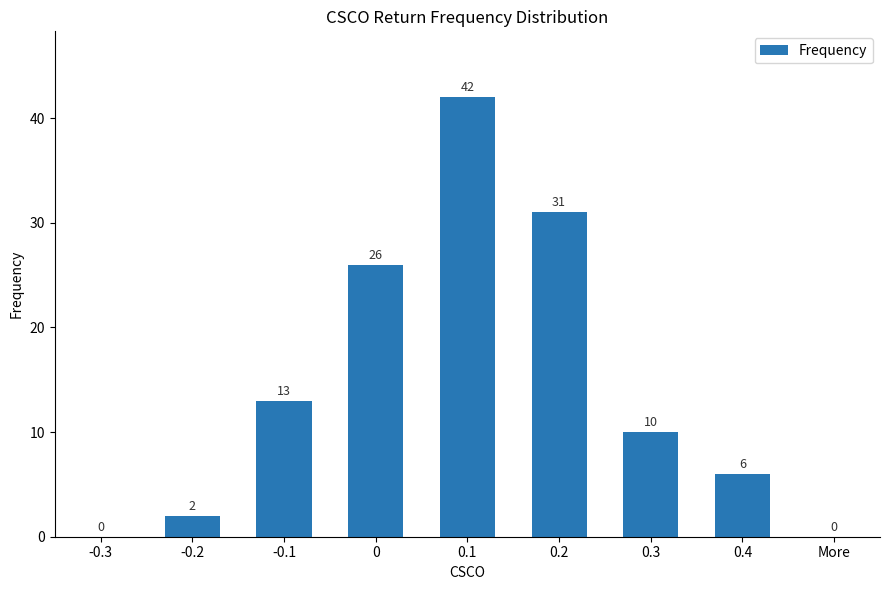

The value at 0.4 is 8. True or false?

False